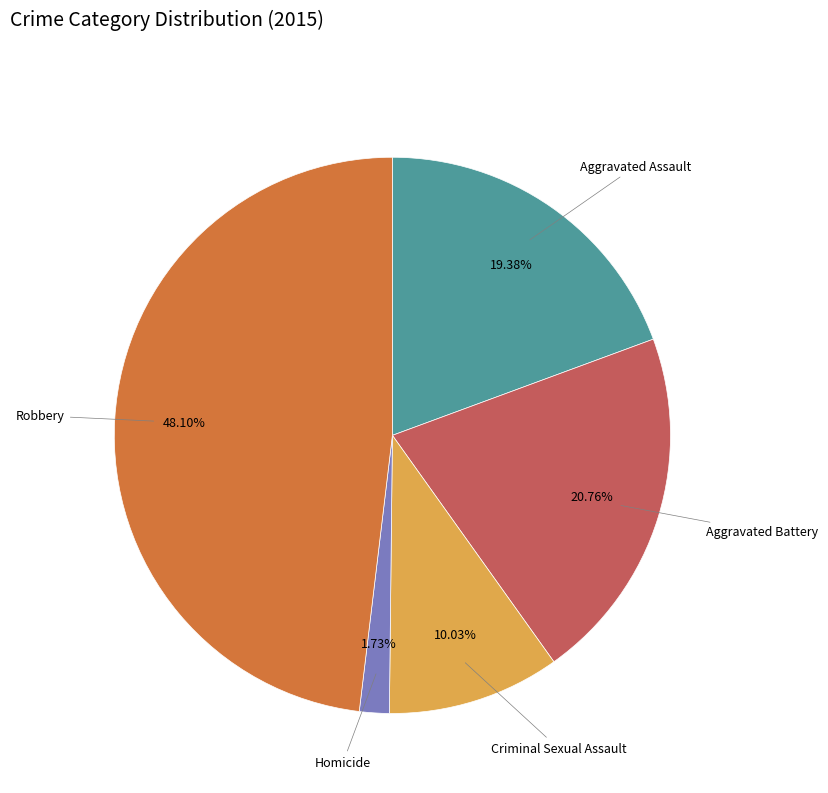

How many segments does this pie chart have?

5